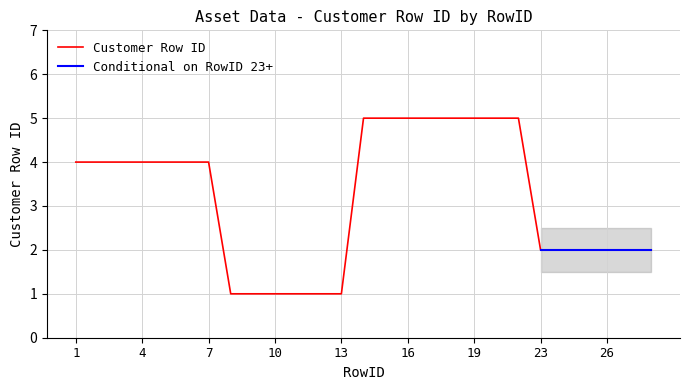

Is it true that the value at 14 is 2?

False